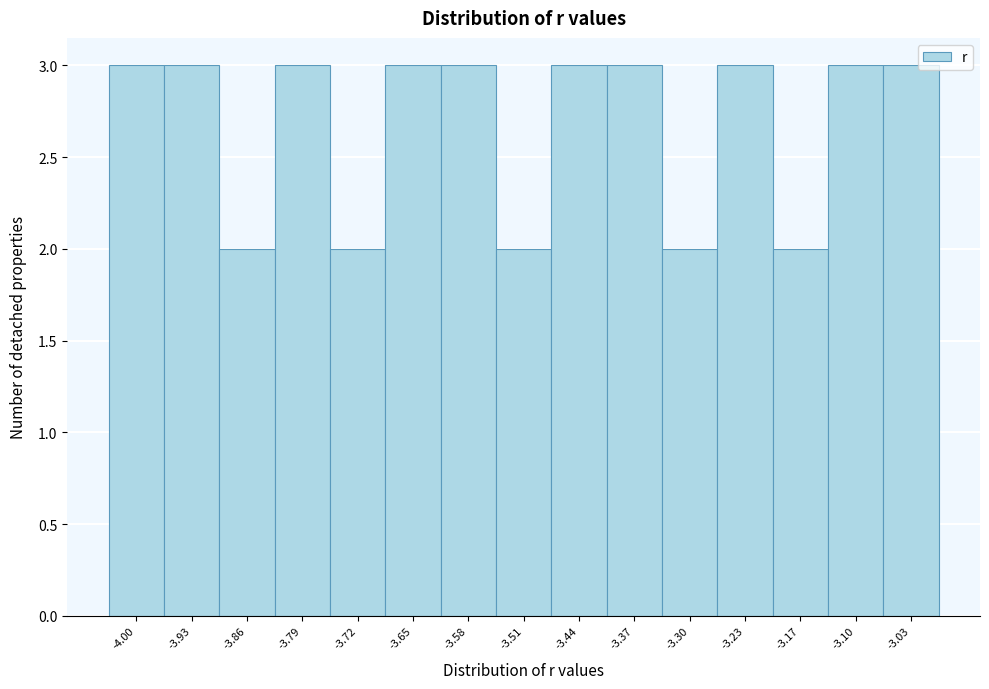

Reading left to right, transcribe all the data shown in this chart.

-4.00=3	-3.93=3	-3.86=2	-3.79=3	-3.72=2	-3.65=3	-3.58=3	-3.51=2	-3.44=3	-3.37=3	-3.30=2	-3.23=3	-3.17=2	-3.10=3	-3.03=3